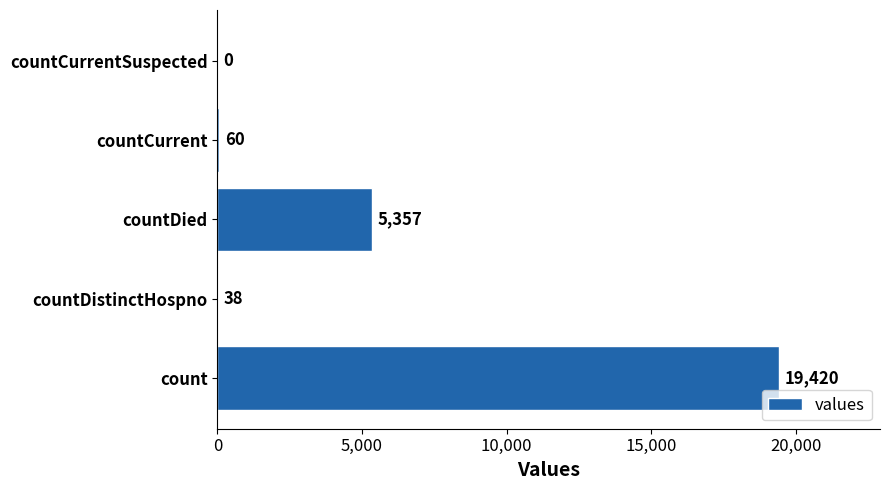

Reading bottom to top, what are all the values shown in this chart?

count=19420	countDistinctHospno=38	countDied=5357	countCurrent=60	countCurrentSuspected=0